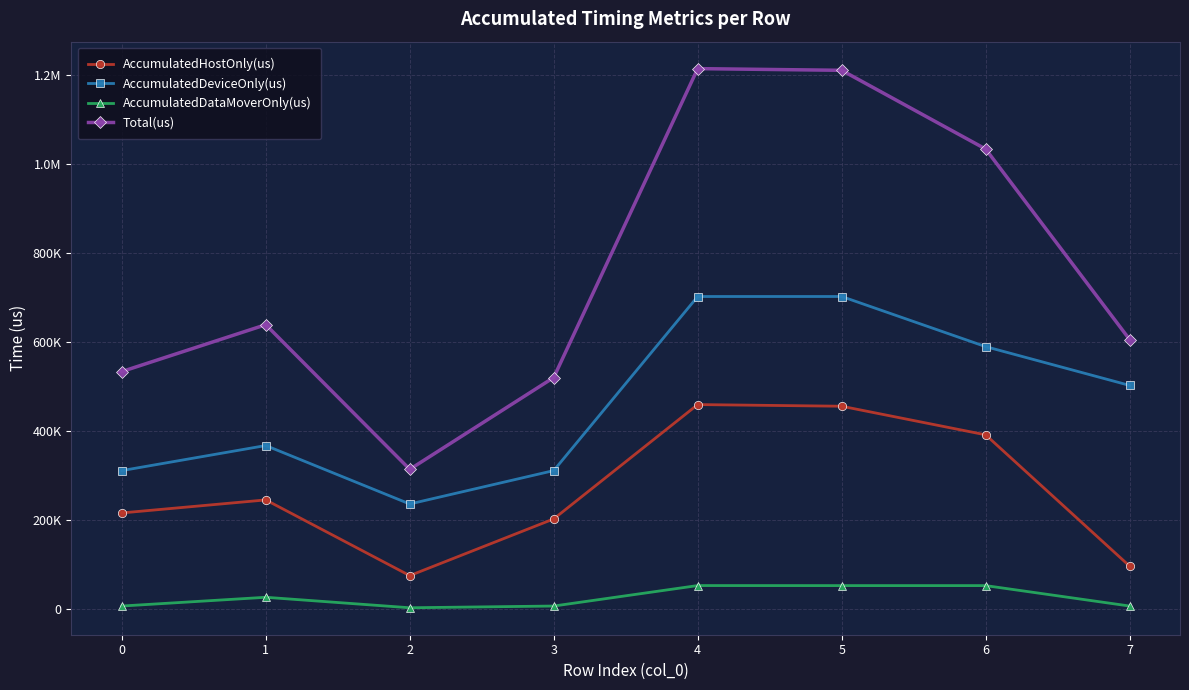

Does the chart have visible grid lines?

Yes